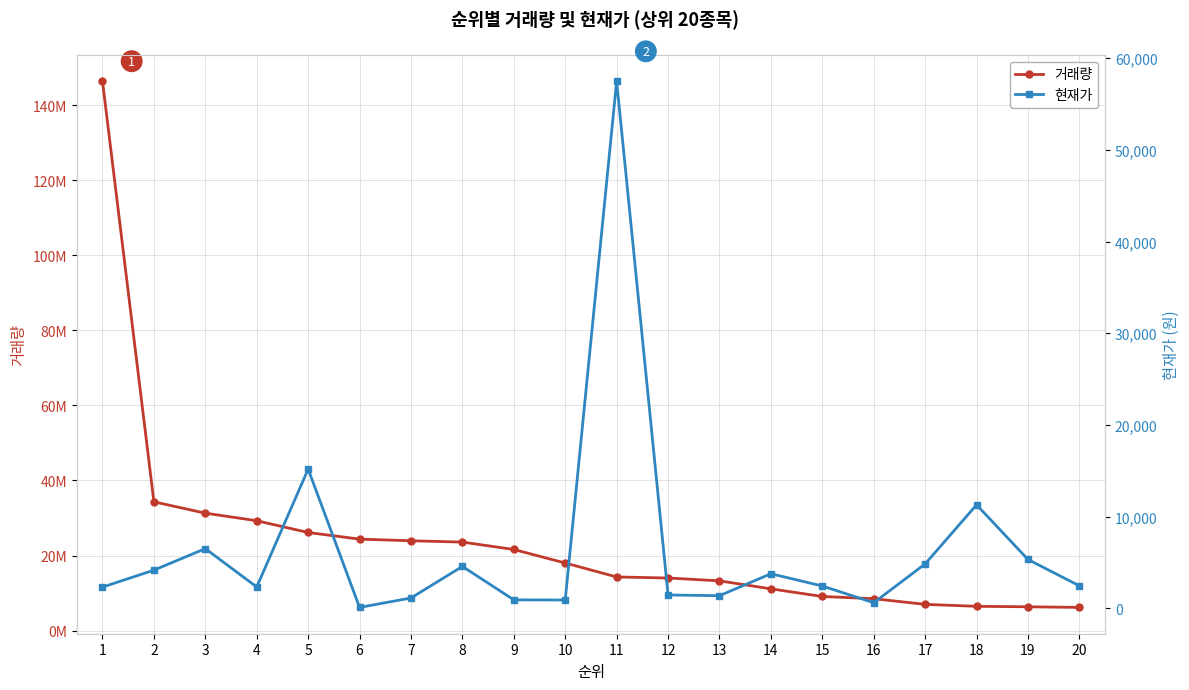

Is it true that 현재가 equals 2425 at 15?

True